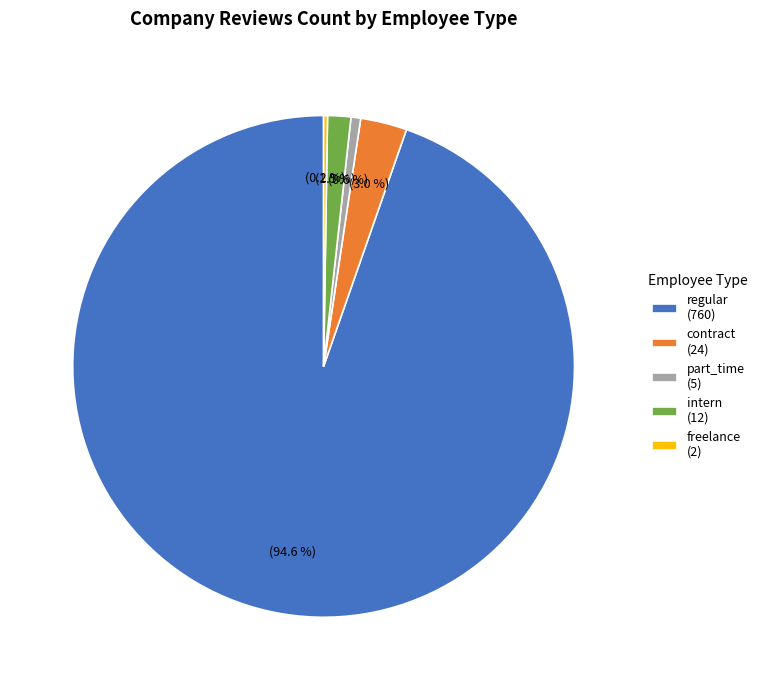

Does any single category account for the majority?

Yes